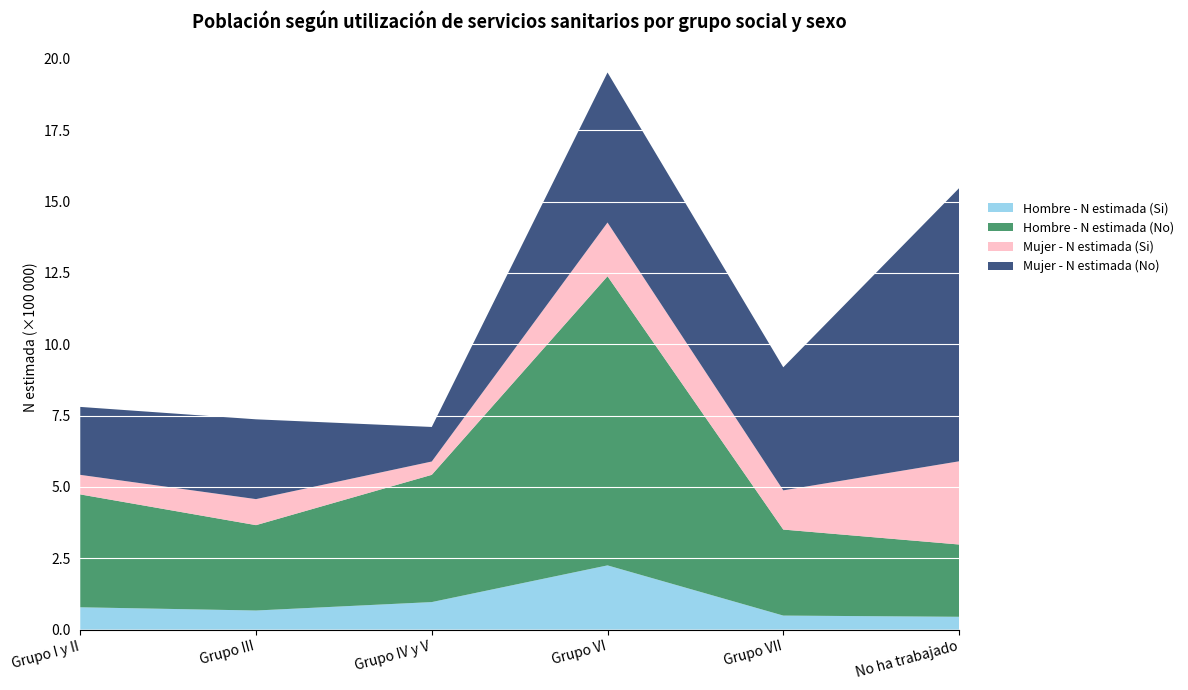

Reading left to right, what are all the values shown in this chart?

Hombre - N estimada (Si): Grupo I y II=78159	Grupo III=66854	Grupo IV y V=96404	Grupo VI=225029	Grupo VII=49075	No ha trabajado=44824
Hombre - N estimada (No): Grupo I y II=395617	Grupo III=299195	Grupo IV y V=445985	Grupo VI=1013305	Grupo VII=301480	No ha trabajado=253377
Mujer - N estimada (Si): Grupo I y II=68552	Grupo III=91222	Grupo IV y V=46719	Grupo VI=188449	Grupo VII=137459	No ha trabajado=291607
Mujer - N estimada (No): Grupo I y II=238128	Grupo III=279702	Grupo IV y V=121063	Grupo VI=525836	Grupo VII=431293	No ha trabajado=957153